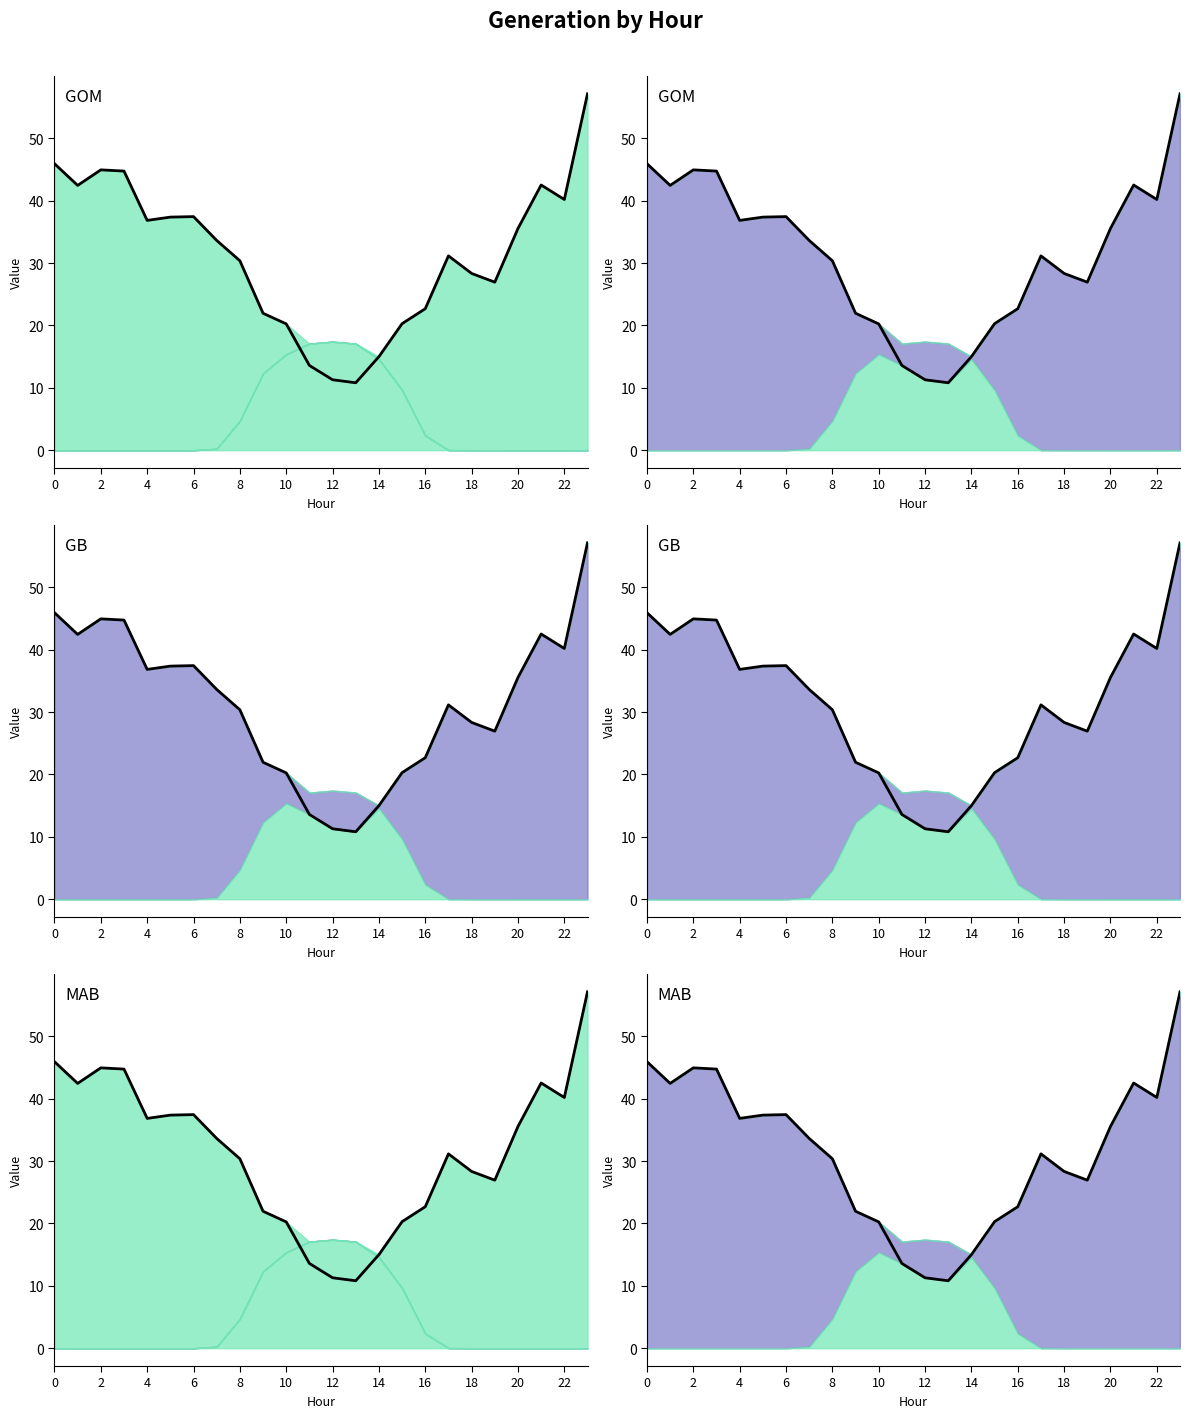

Is it true that GenID_8 equals 64.1 at 22?

False